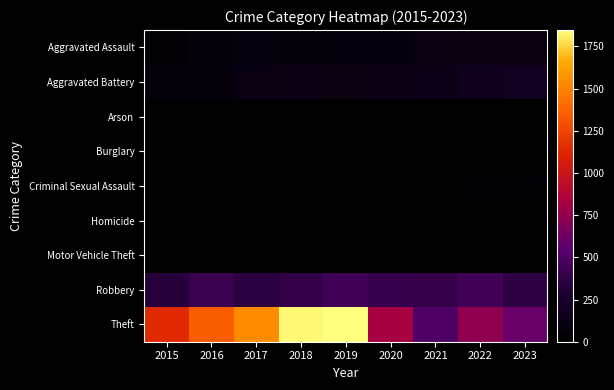

Reading right to left, what are all the values shown in this chart?

Aggravated Assault: 2023=100	2022=100	2021=94	2020=75	2019=74	2018=62	2017=79	2016=59	2015=35
Aggravated Battery: 2023=189	2022=172	2021=125	2020=122	2019=110	2018=120	2017=115	2016=71	2015=70
Arson: 2023=1	2022=3	2021=2	2020=1	2019=1	2018=1	2017=0	2016=0	2015=3
Burglary: 2023=0	2022=0	2021=1	2020=0	2019=1	2018=0	2017=2	2016=0	2015=0
Criminal Sexual Assault: 2023=16	2022=20	2021=10	2020=2	2019=5	2018=9	2017=5	2016=8	2015=10
Homicide: 2023=2	2022=5	2021=4	2020=2	2019=1	2018=1	2017=1	2016=1	2015=0
Motor Vehicle Theft: 2023=6	2022=2	2021=1	2020=2	2019=0	2018=1	2017=2	2016=4	2015=1
Robbery: 2023=360	2022=438	2021=391	2020=400	2019=447	2018=381	2017=351	2016=414	2015=325
Theft: 2023=603	2022=742	2021=507	2020=823	2019=1847	2018=1831	2017=1541	2016=1343	2015=1137